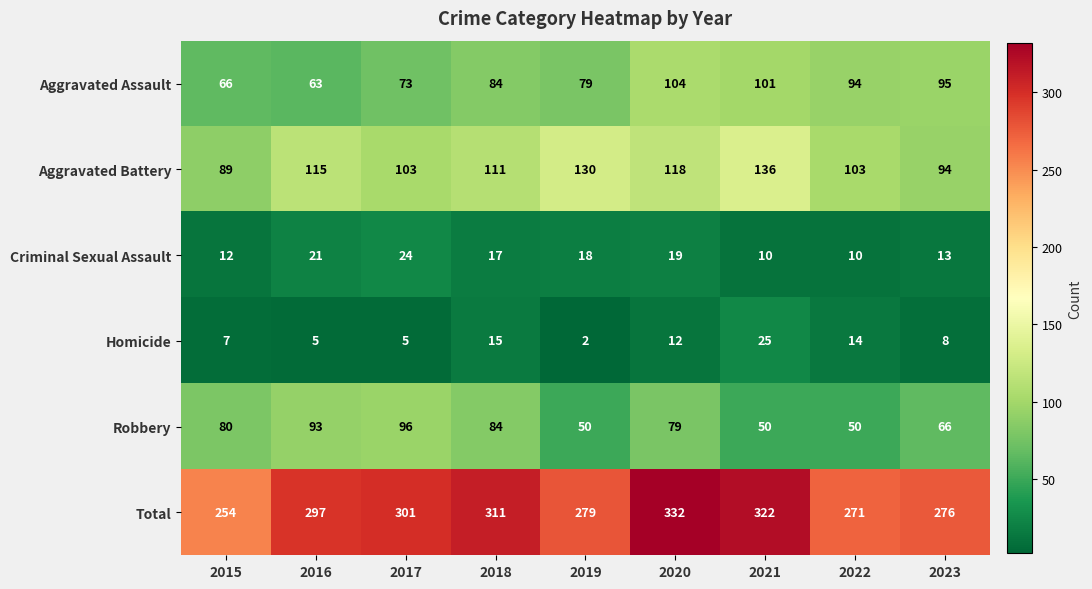

Where is Homicide nearest to the value 13?

2020